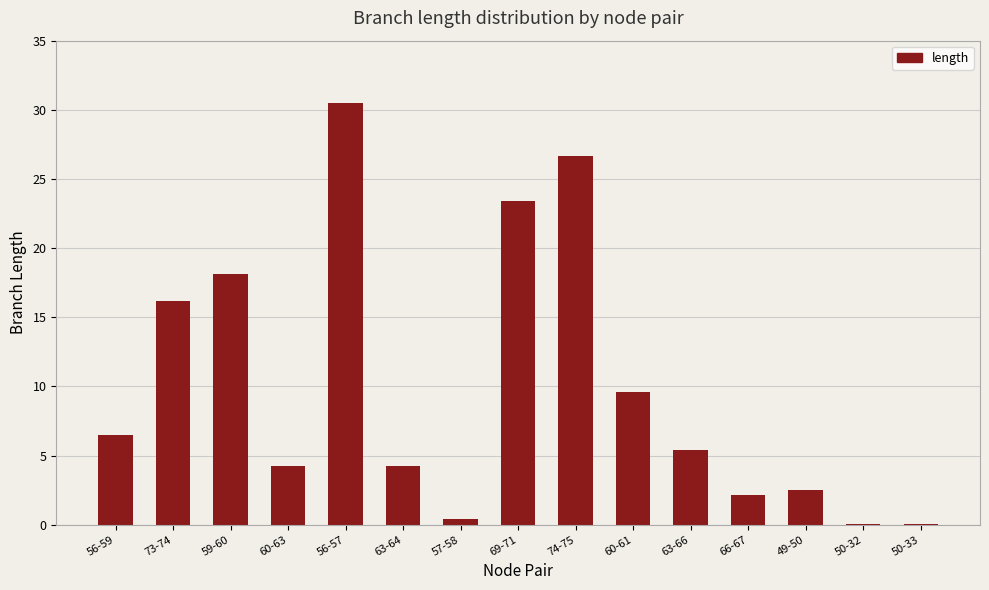

What is the difference between the values at 56-57 and 57-58?

30.0